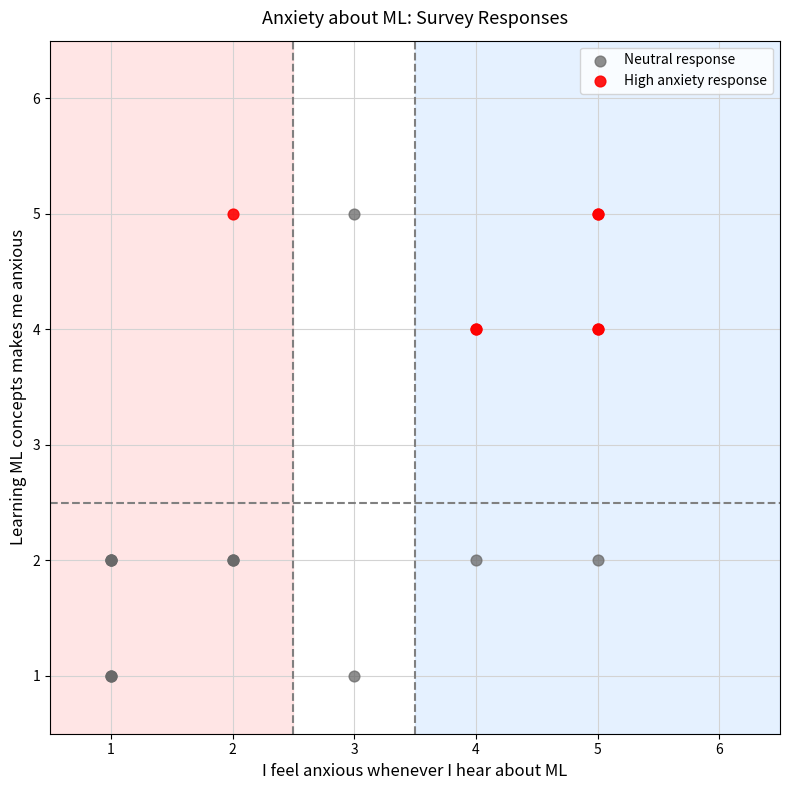

Which series reaches the minimum Y coordinate?

Neutral response